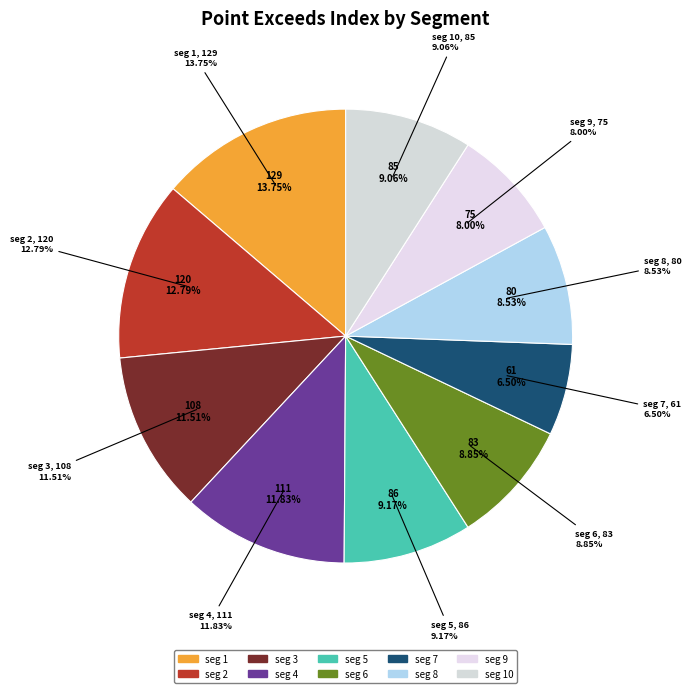

Combined, what portion of the pie is signal segment 5 and signal segment 8?

17.7%